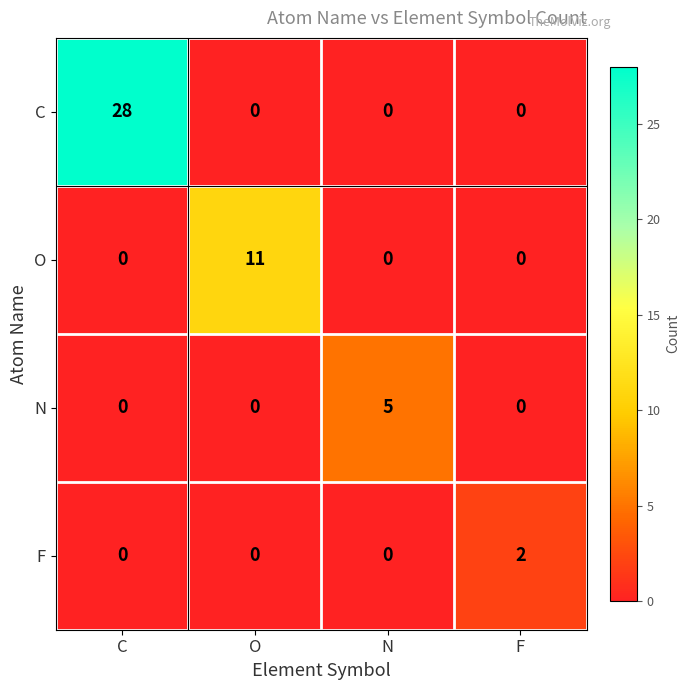

At how many categories does at least one series exceed 25?

1